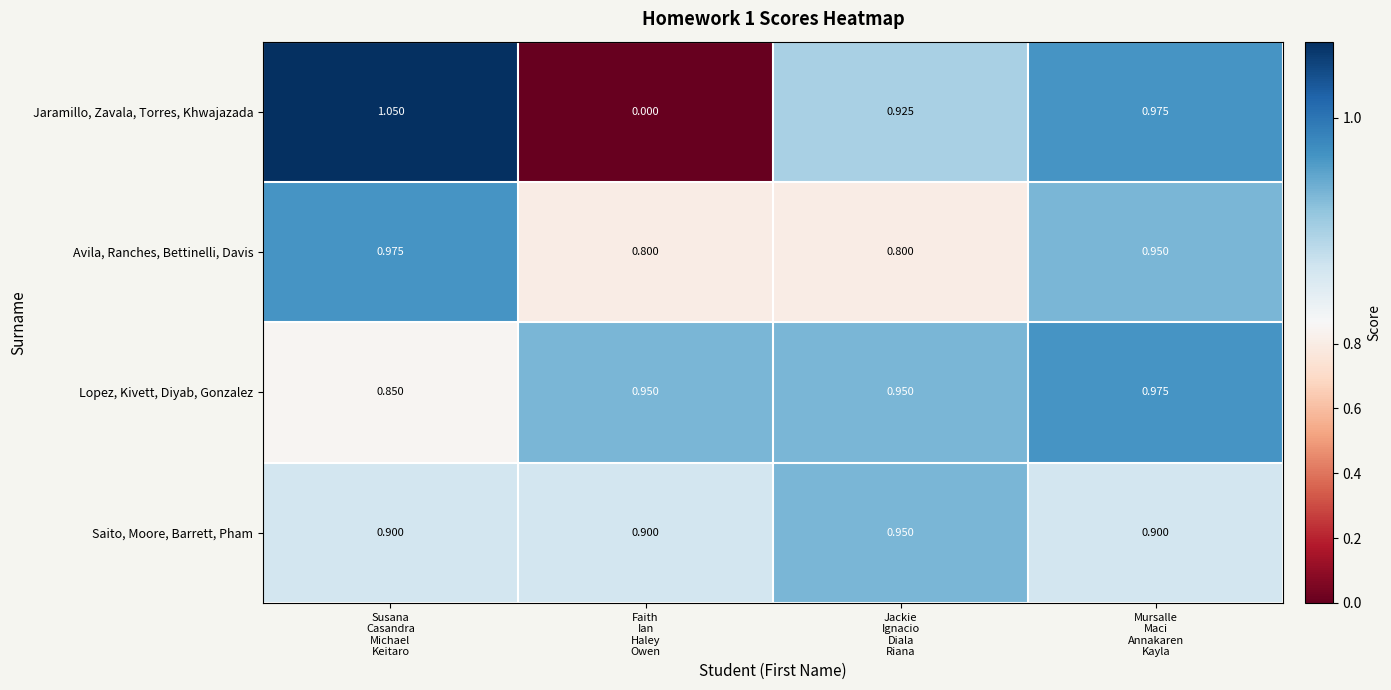

What is the total value across all series at Mursalle
Maci
Annakaren
Kayla?

3.8